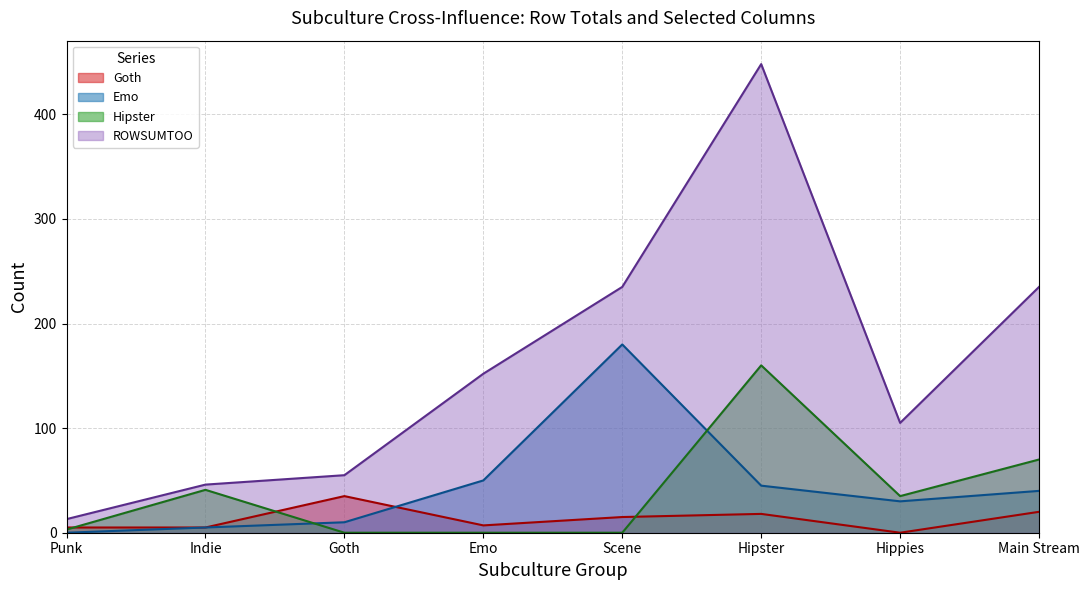

Does the chart have visible grid lines?

Yes